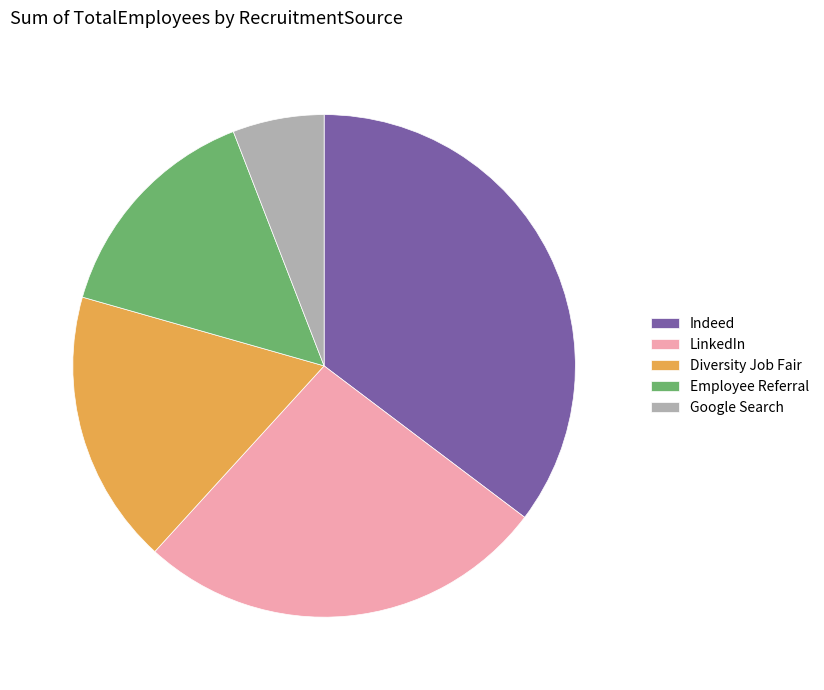

What is the ratio of the value at LinkedIn to the value at Diversity Job Fair?

1.5